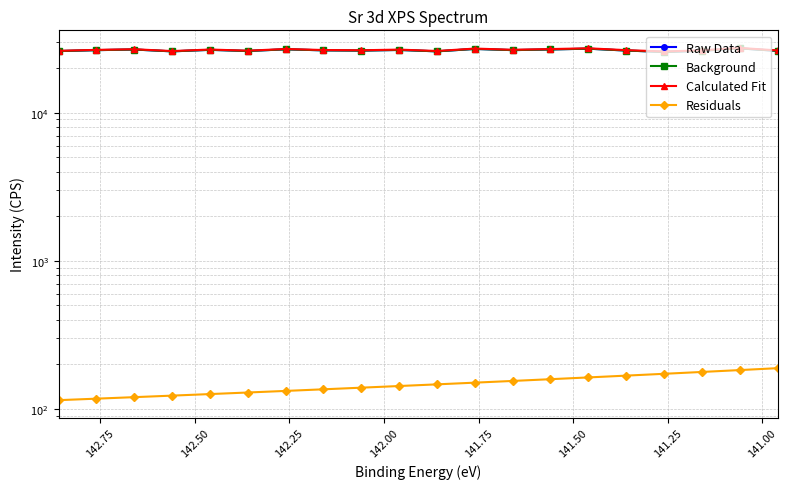

True or false: Residuals has more than 0 interior local peaks.

False